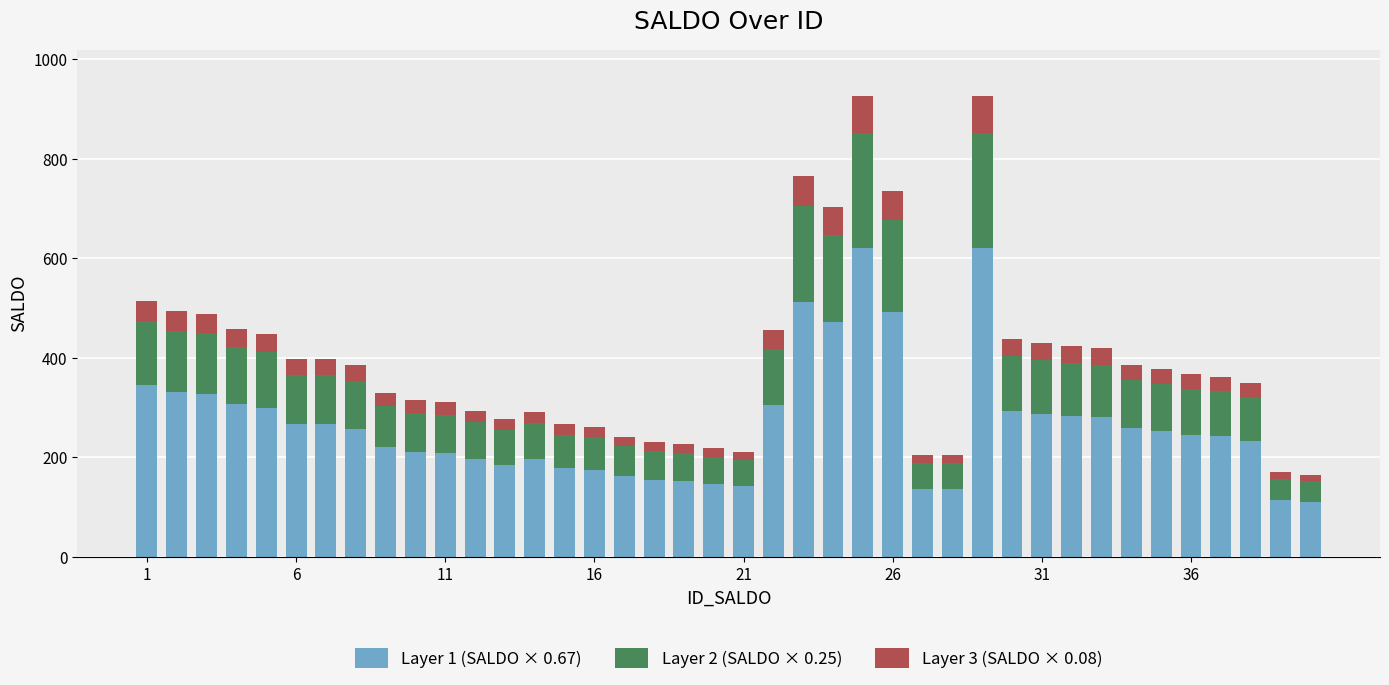

What are all the series names shown in the legend?

Layer 1 (SALDO × 0.67), Layer 2 (SALDO × 0.25), Layer 3 (SALDO × 0.08)